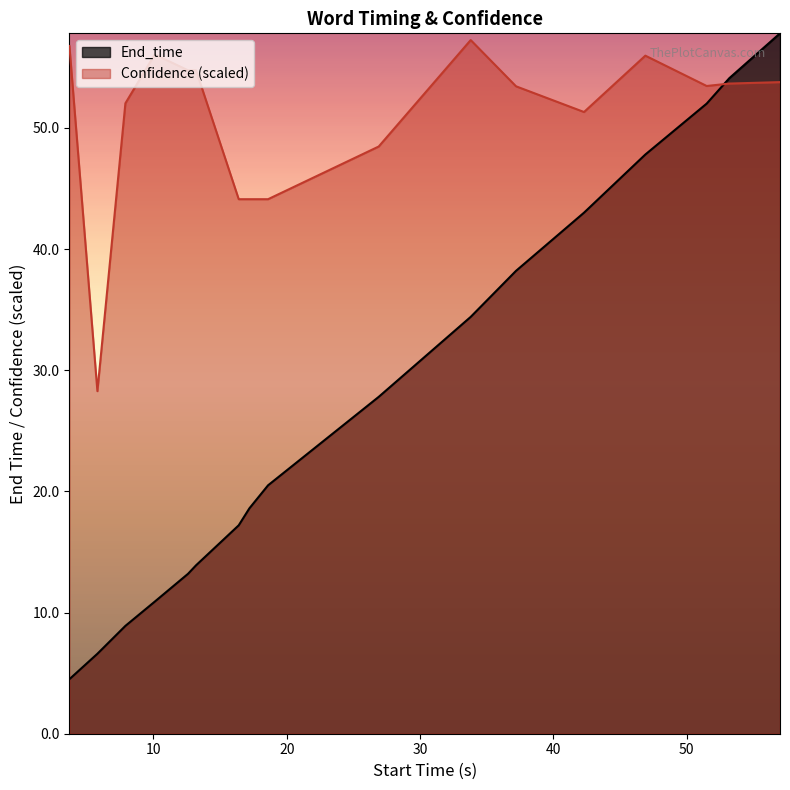

The value of End_time at 3.7 is 4.5. True or false?

True